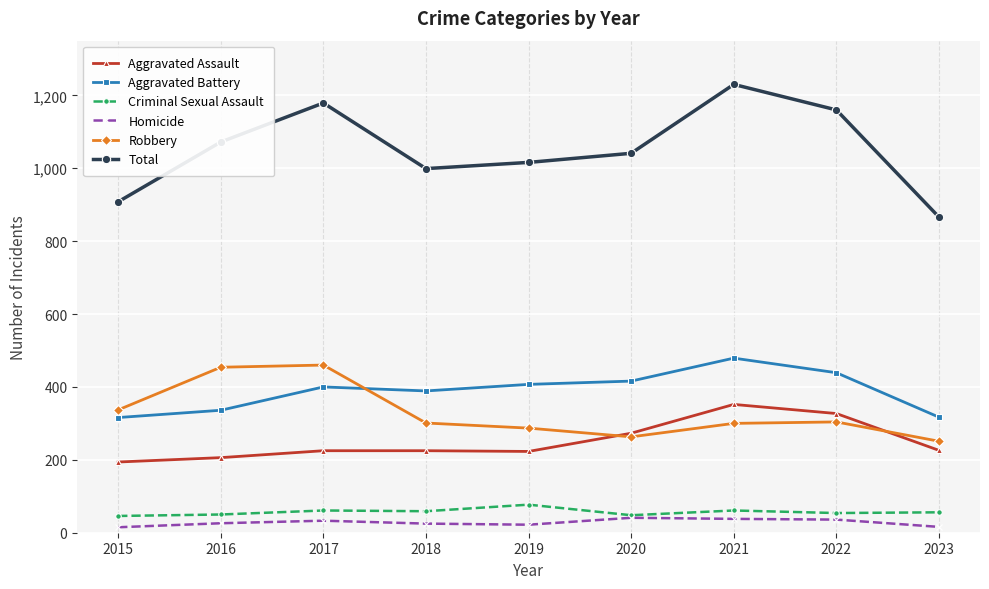

Which series ends up on top after the final intersection of Robbery and Aggravated Battery?

Aggravated Battery